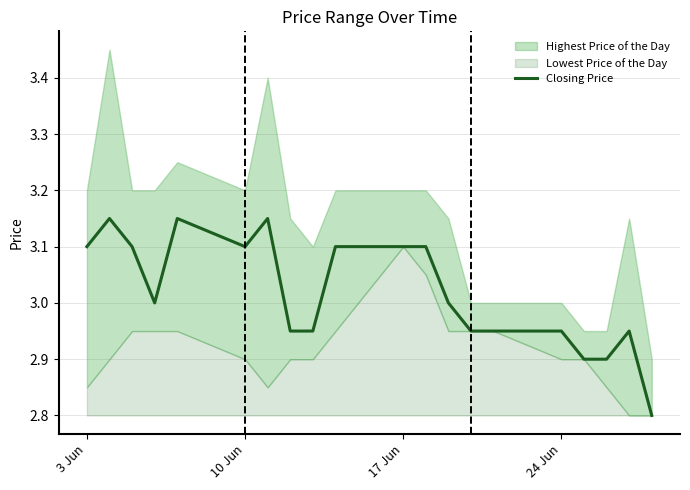

Does the chart have visible grid lines?

Yes